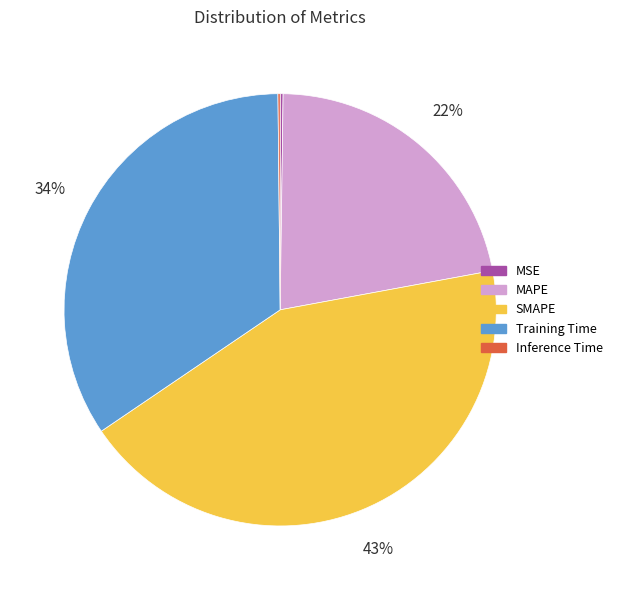

Is it true that MAPE is 8% of the pie?

False